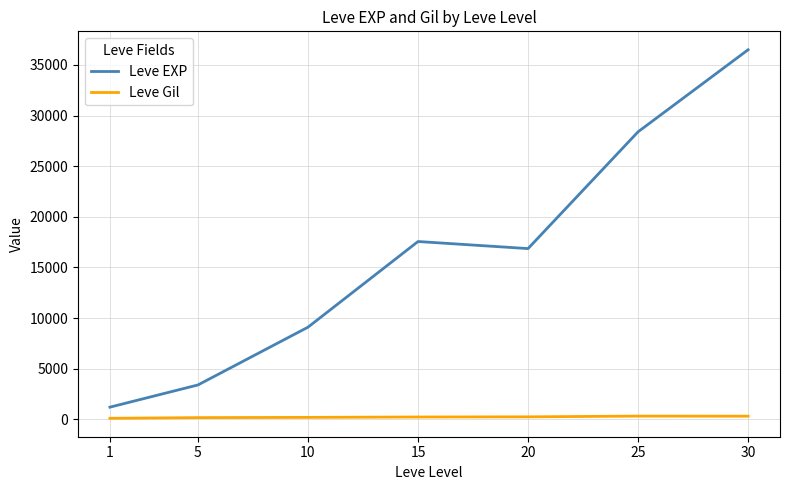

What is the minimum value for Leve Gil?

113.3